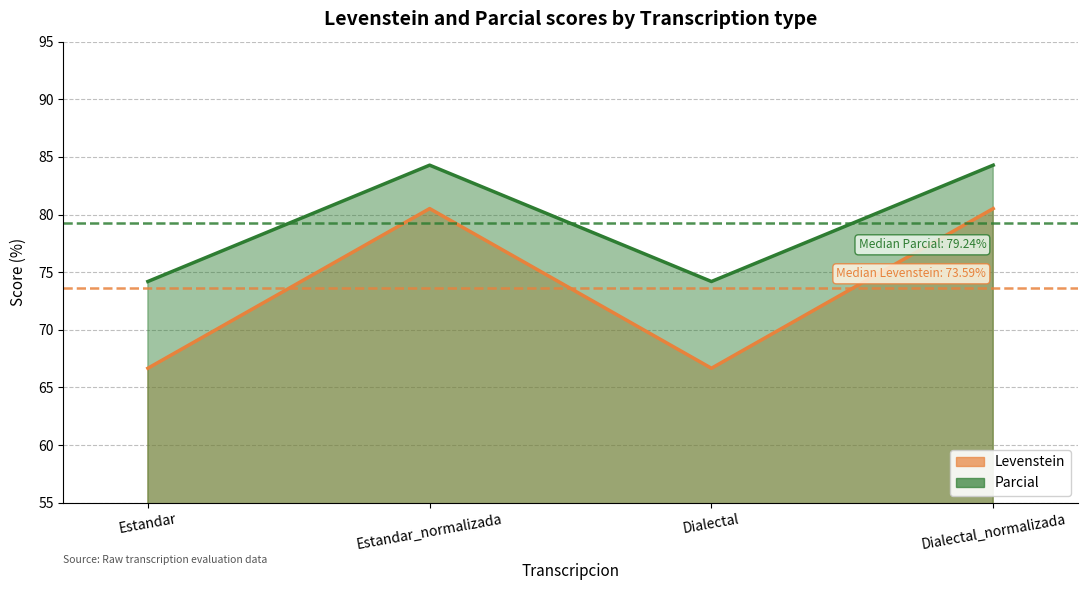

Reading left to right, what are all the values shown in this chart?

Levenstein: Estandar=66.7	Estandar_normalizada=80.5	Dialectal=66.7	Dialectal_normalizada=80.5
Parcial: Estandar=74.2	Estandar_normalizada=84.3	Dialectal=74.2	Dialectal_normalizada=84.3